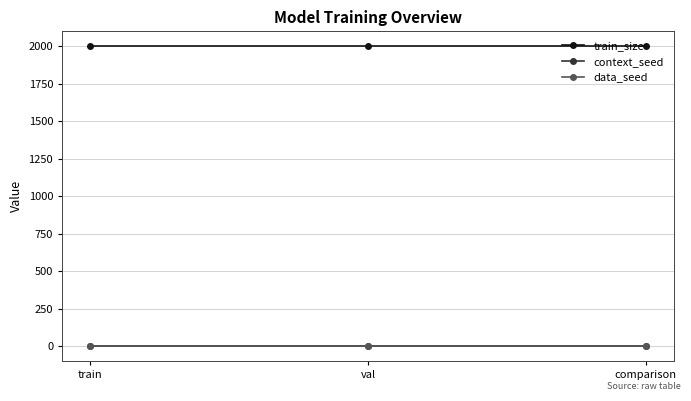

Reading right to left, what are all the values shown in this chart?

train_size: comparison=2000	val=2000	train=2000
context_seed: comparison=1	val=1	train=1
data_seed: comparison=1	val=1	train=1